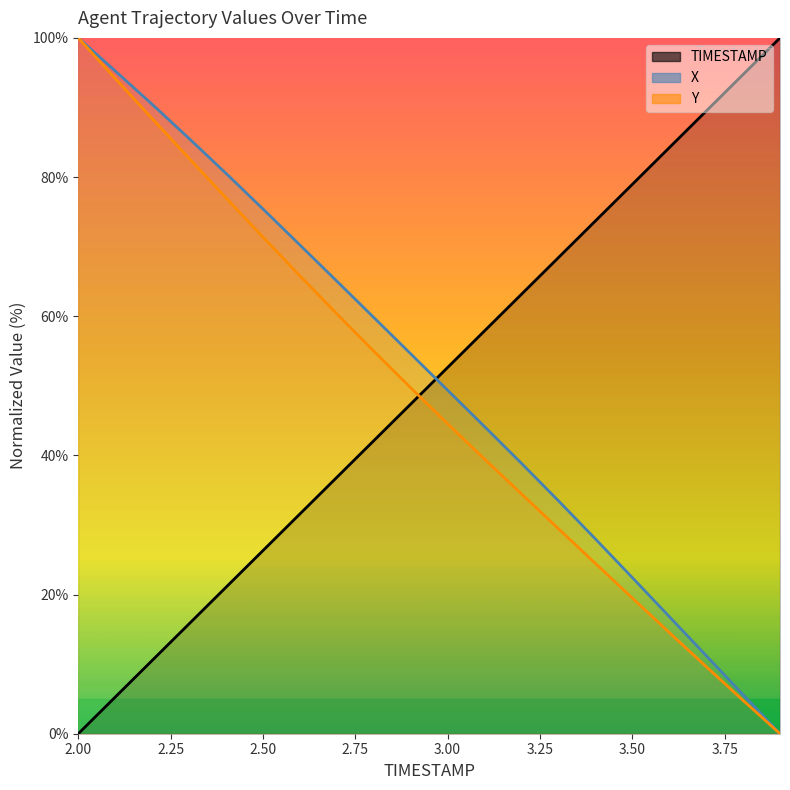

True or false: TIMESTAMP has a value of 47.5 at 13.

False